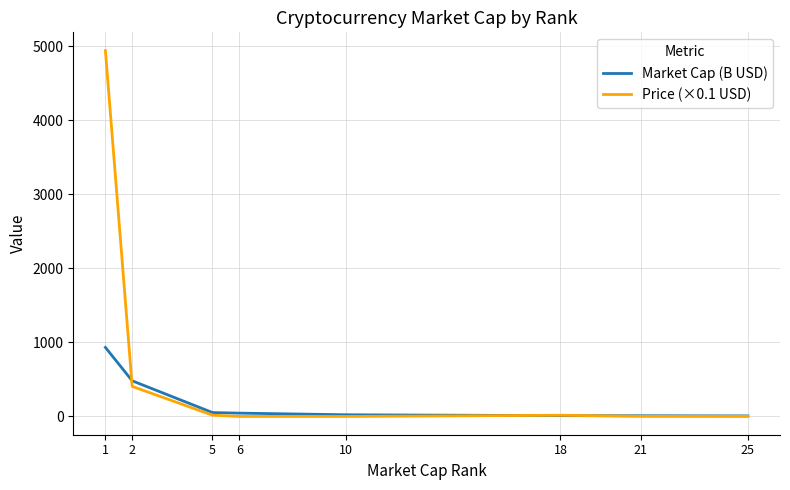

List the series in order of their overall mean, lowest first.

Market Cap (B USD), Price (×0.1 USD)